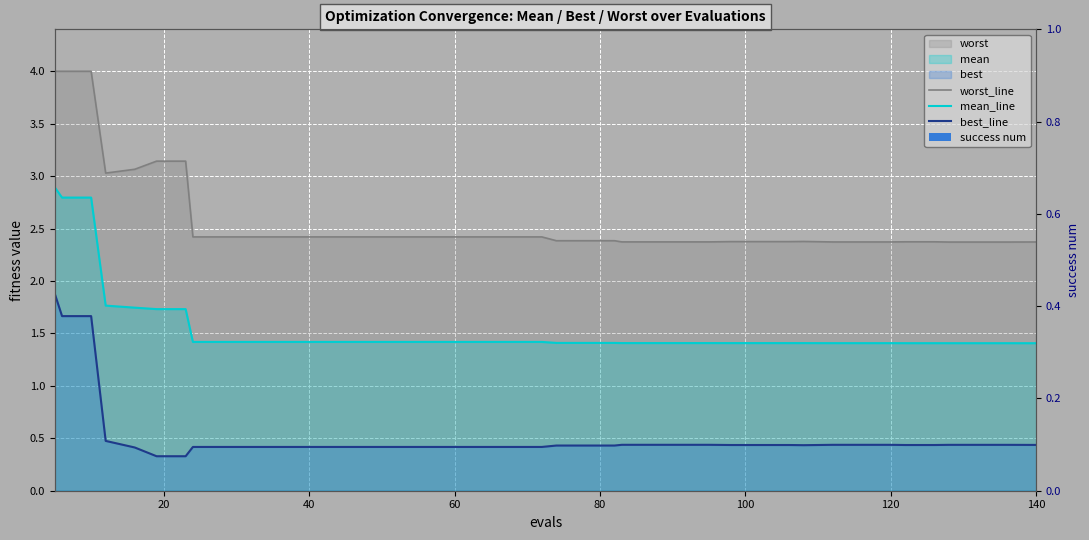

Is it true that worst_line equals 1.0 at 21?

False